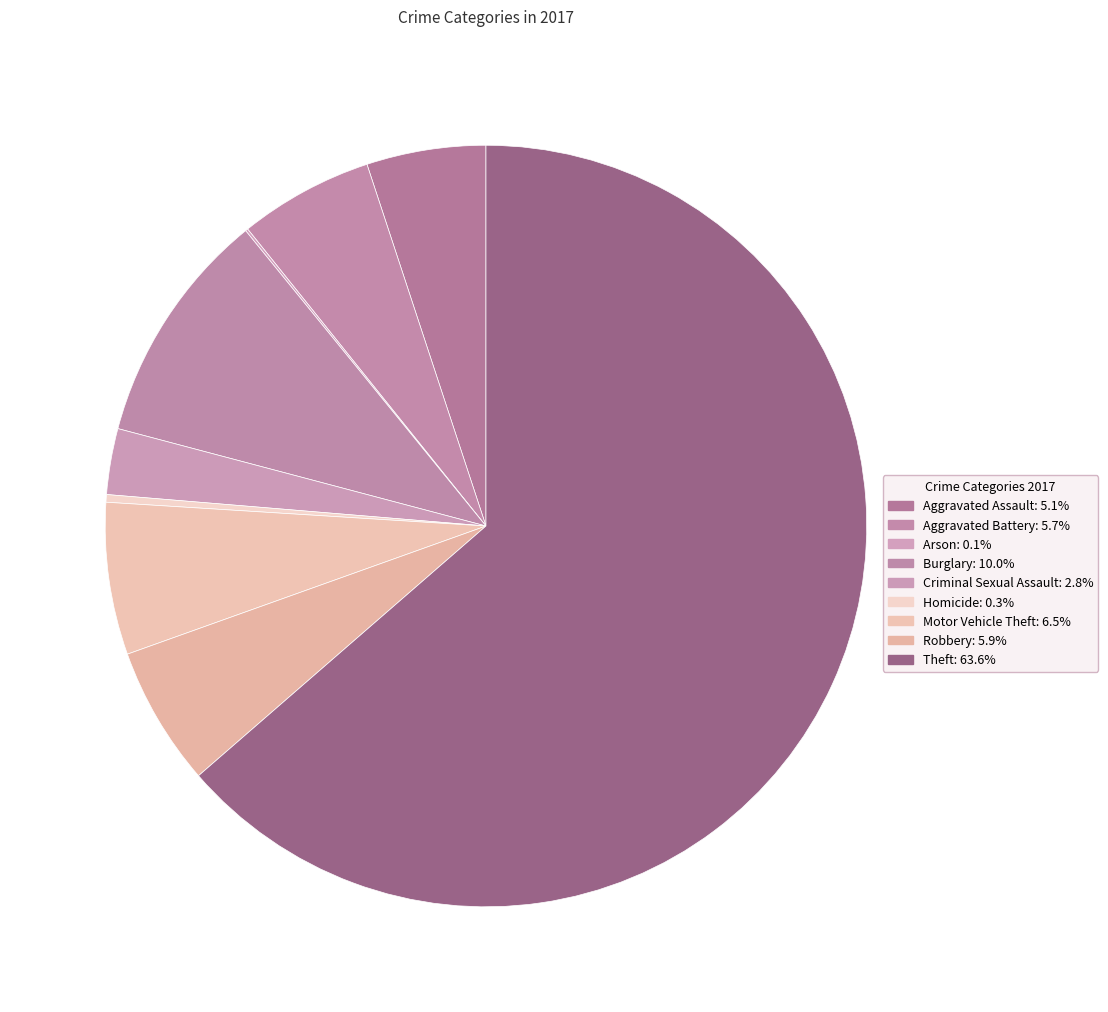

Which slice is the largest?

Theft